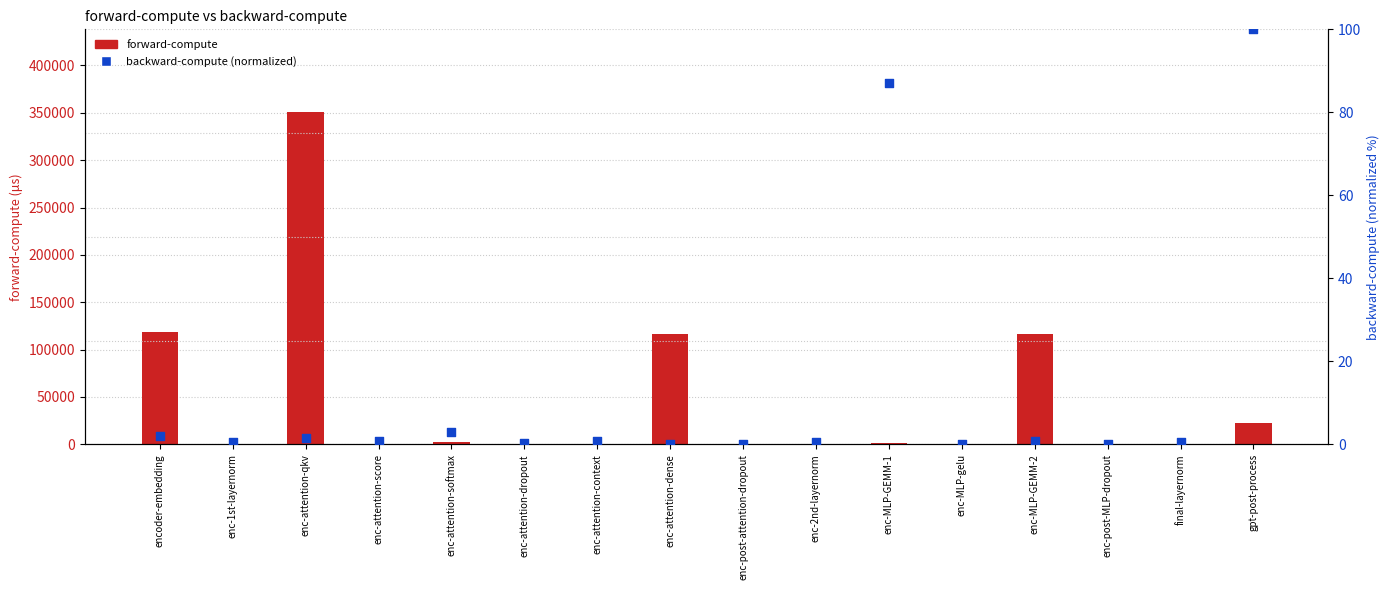

At how many categories does at least one series exceed 287743?

1